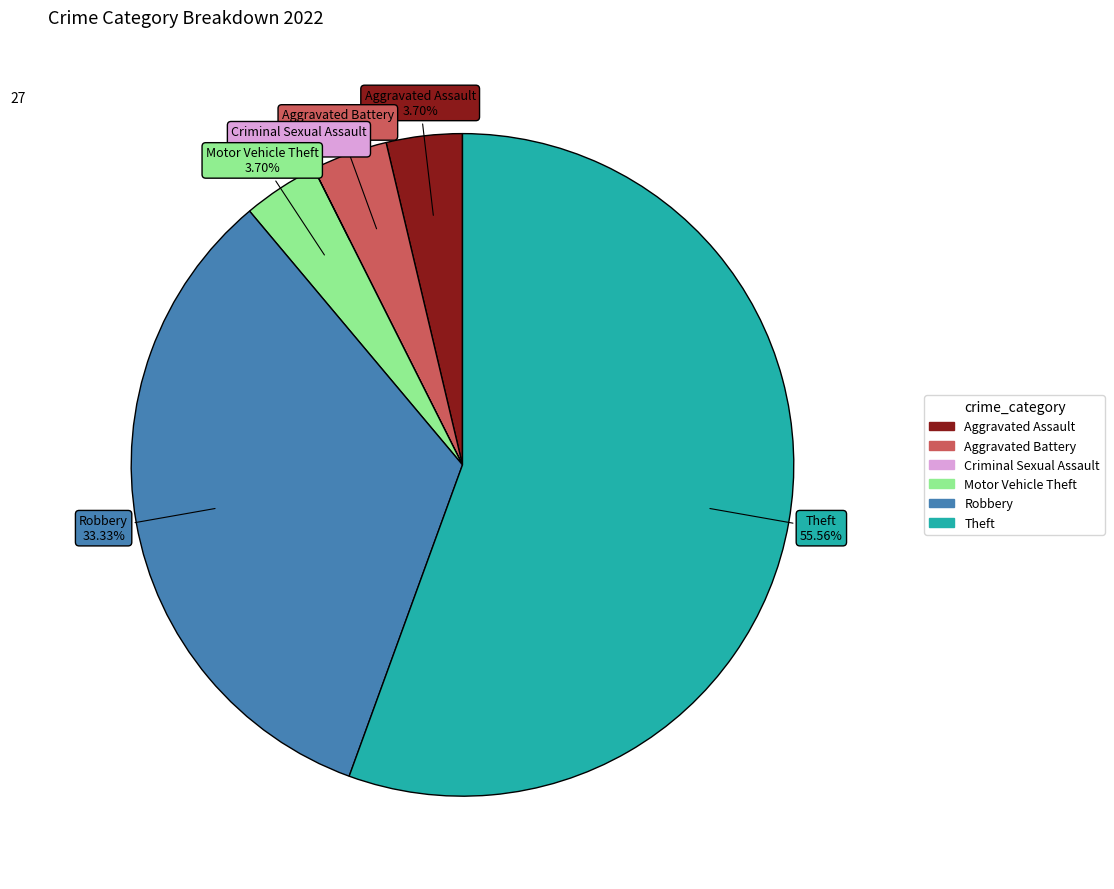

Is the sum of Aggravated Assault and Criminal Sexual Assault greater than half?

No